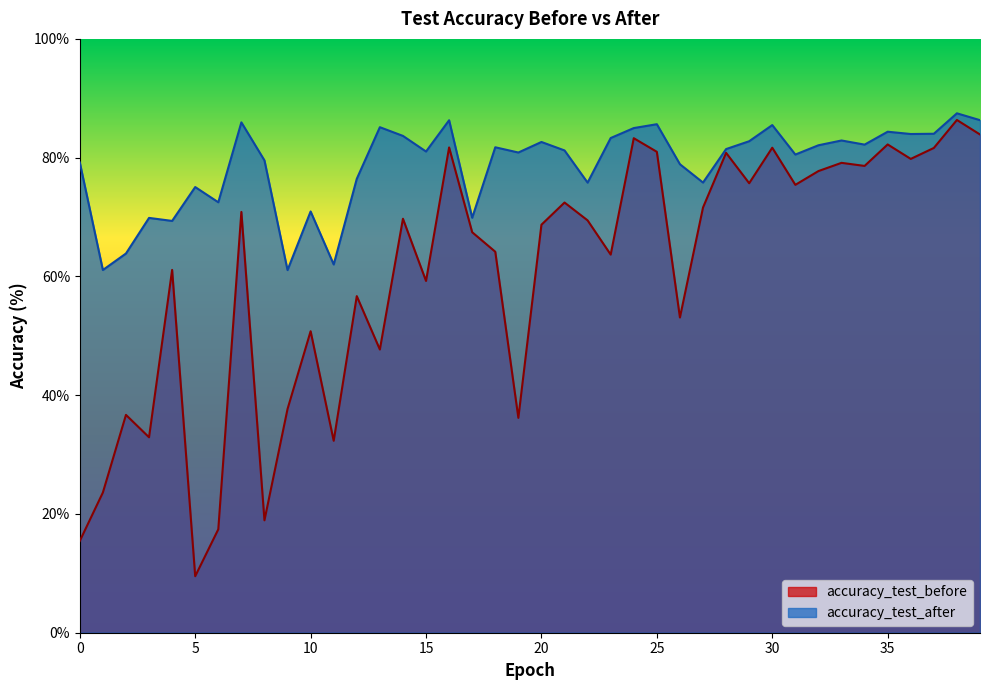

Between 6 and 34, which is larger?

34